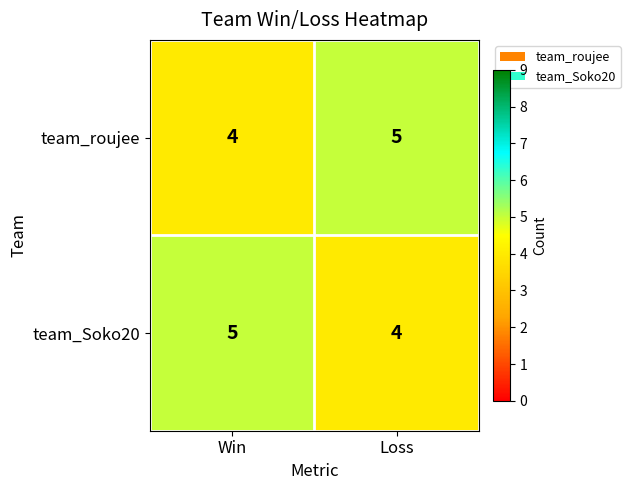

Reading right to left, transcribe all the data shown in this chart.

team_roujee: 5	4
team_Soko20: 4	5